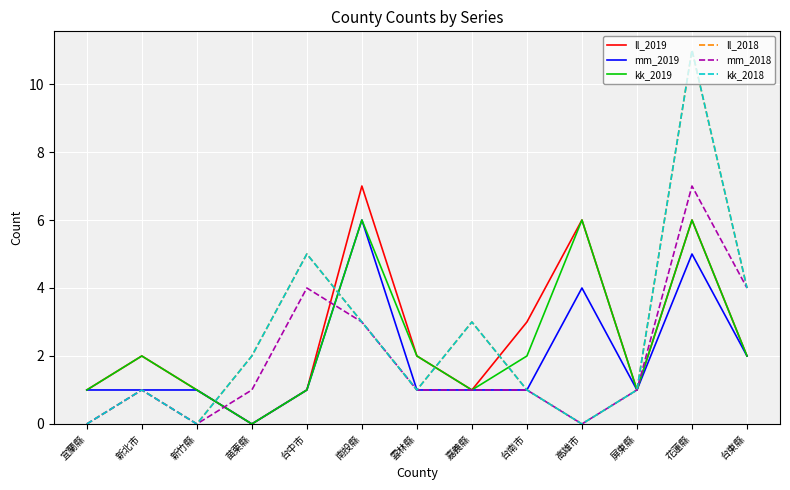

Which series changed the most between 苗栗縣 and 台東縣?

mm_2018